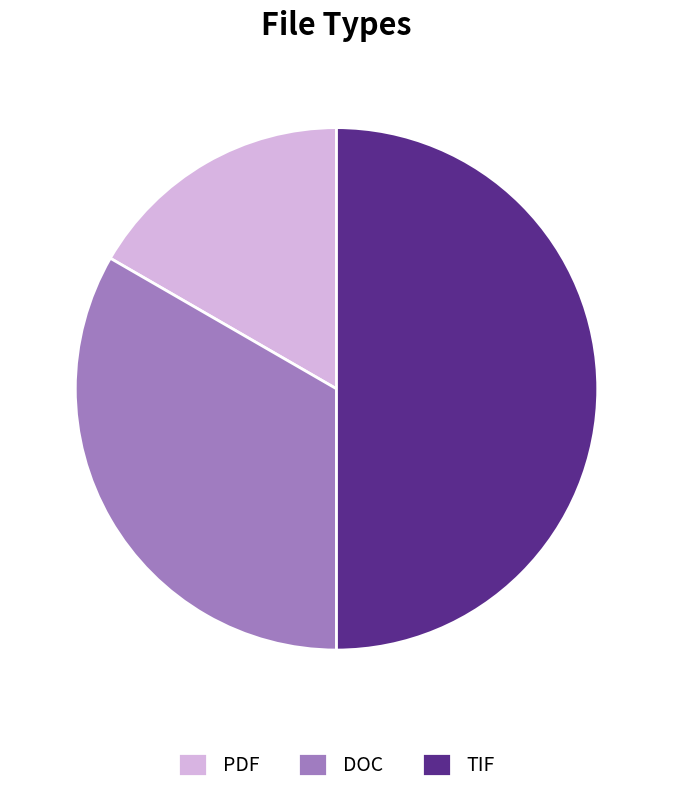

How many segments does this pie chart have?

3